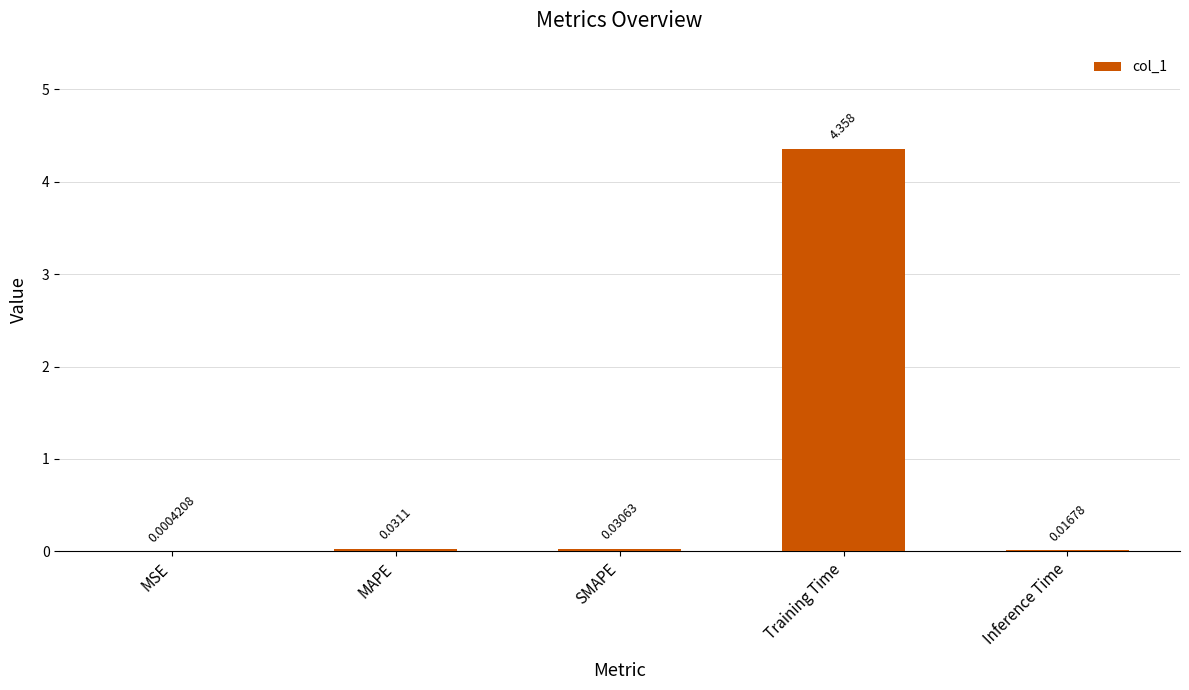

Between MSE and SMAPE, which is larger?

SMAPE